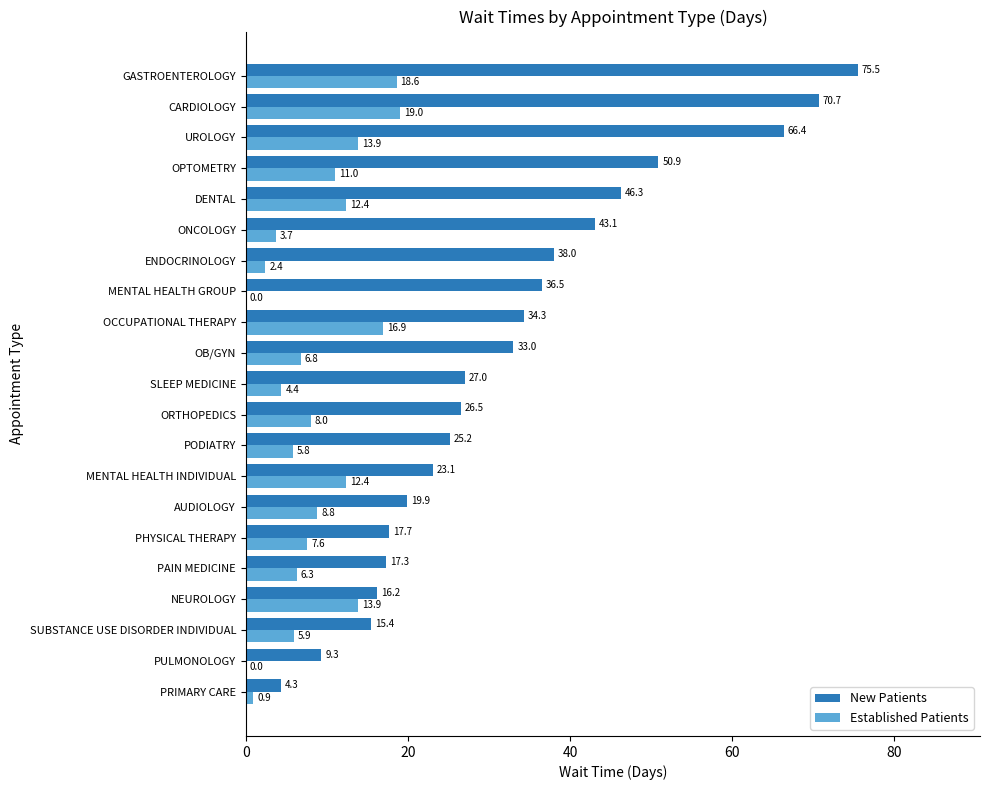

The value of Established Patients at MENTAL HEALTH GROUP is 0.0. True or false?

True